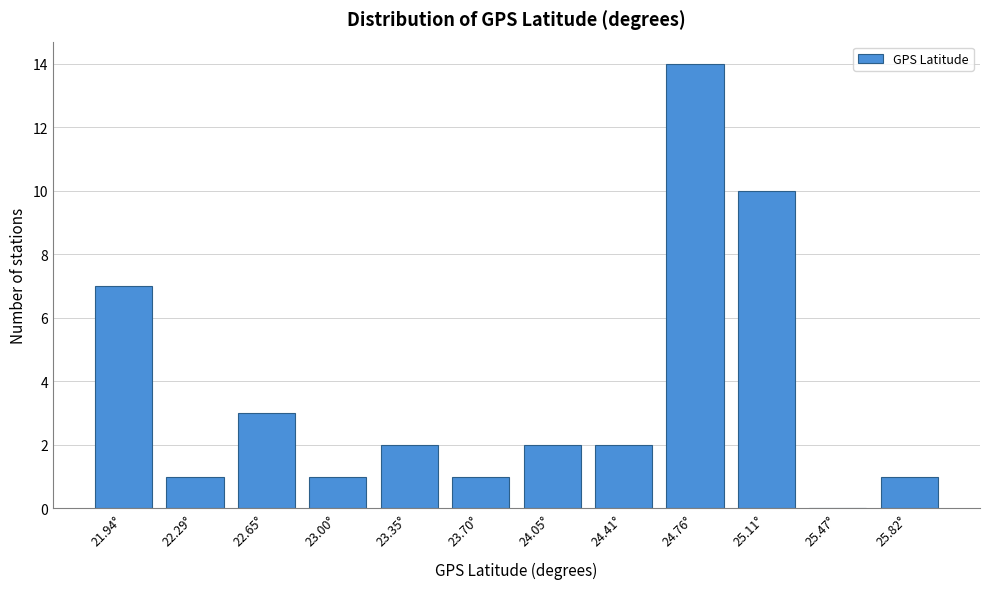

Reading left to right, list all the values displayed in this chart.

21.94°=7	22.29°=1	22.65°=3	23.00°=1	23.35°=2	23.70°=1	24.05°=2	24.41°=2	24.76°=14	25.11°=10	25.47°=0	25.82°=1